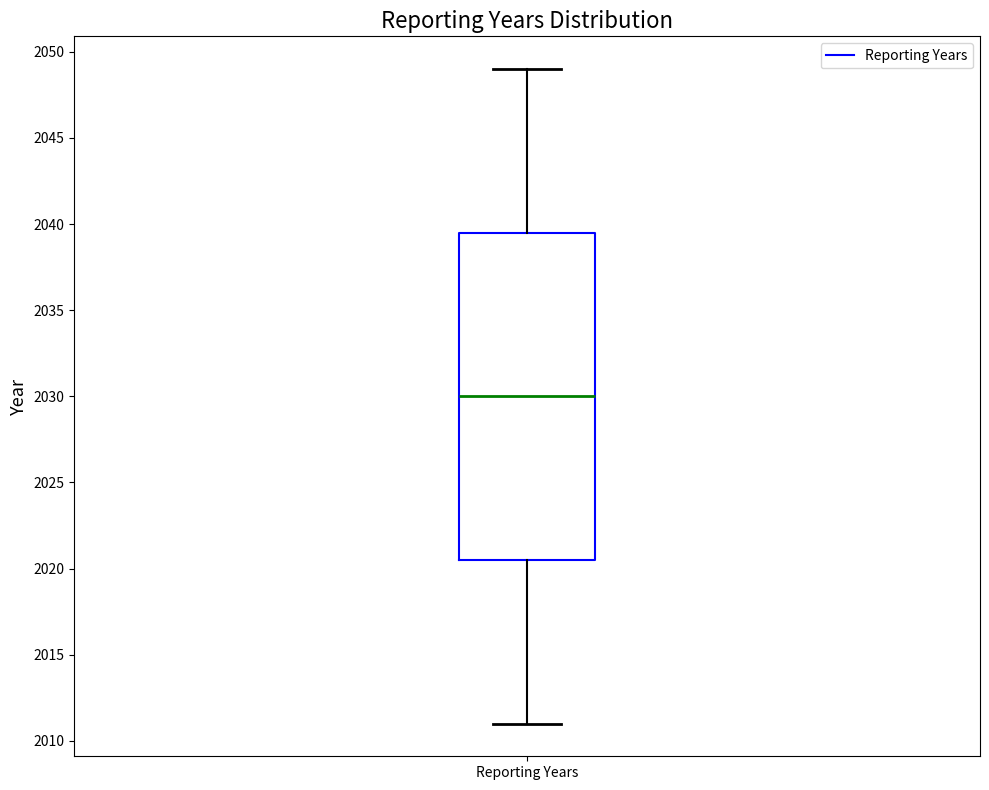

Where is the lower edge of the box for Reporting Years on the y-axis? The values are not printed on the chart, so give them approximately, as read against the axis.

2020.5